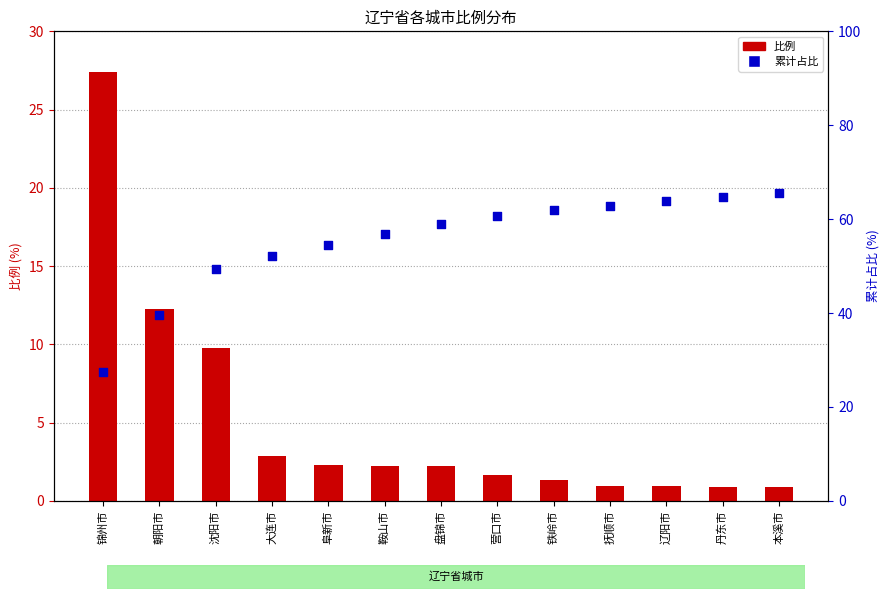

What is the total value across all series at 朝阳市?

51.9